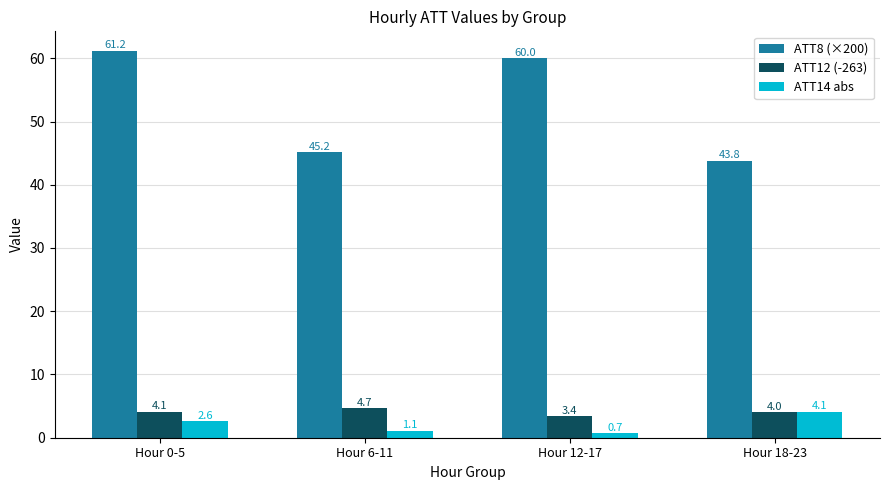

What is the label of the 3rd bar from the right?

Hour 6-11